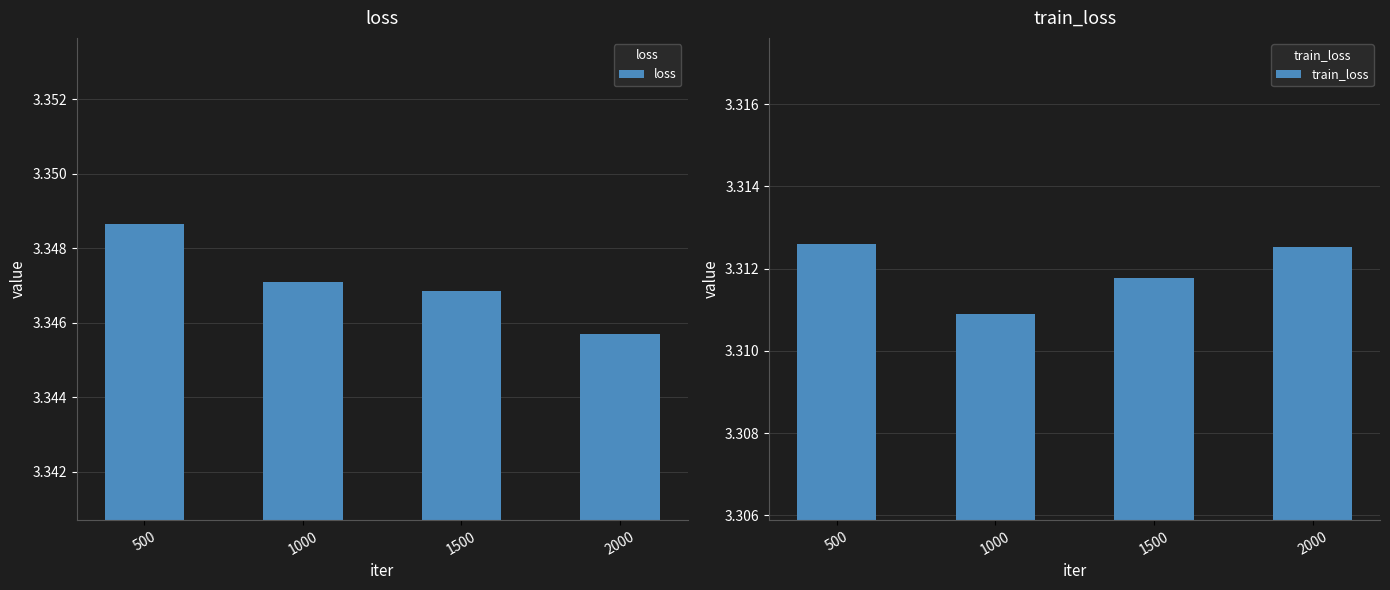

Which series has the largest range (max minus min)?

loss